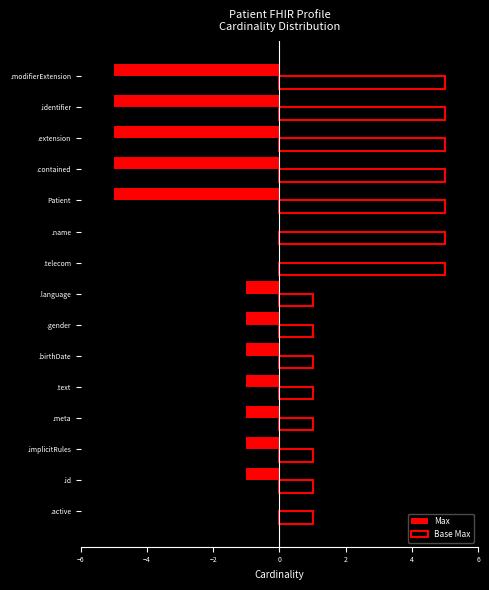

What is the greatest value displayed?

5